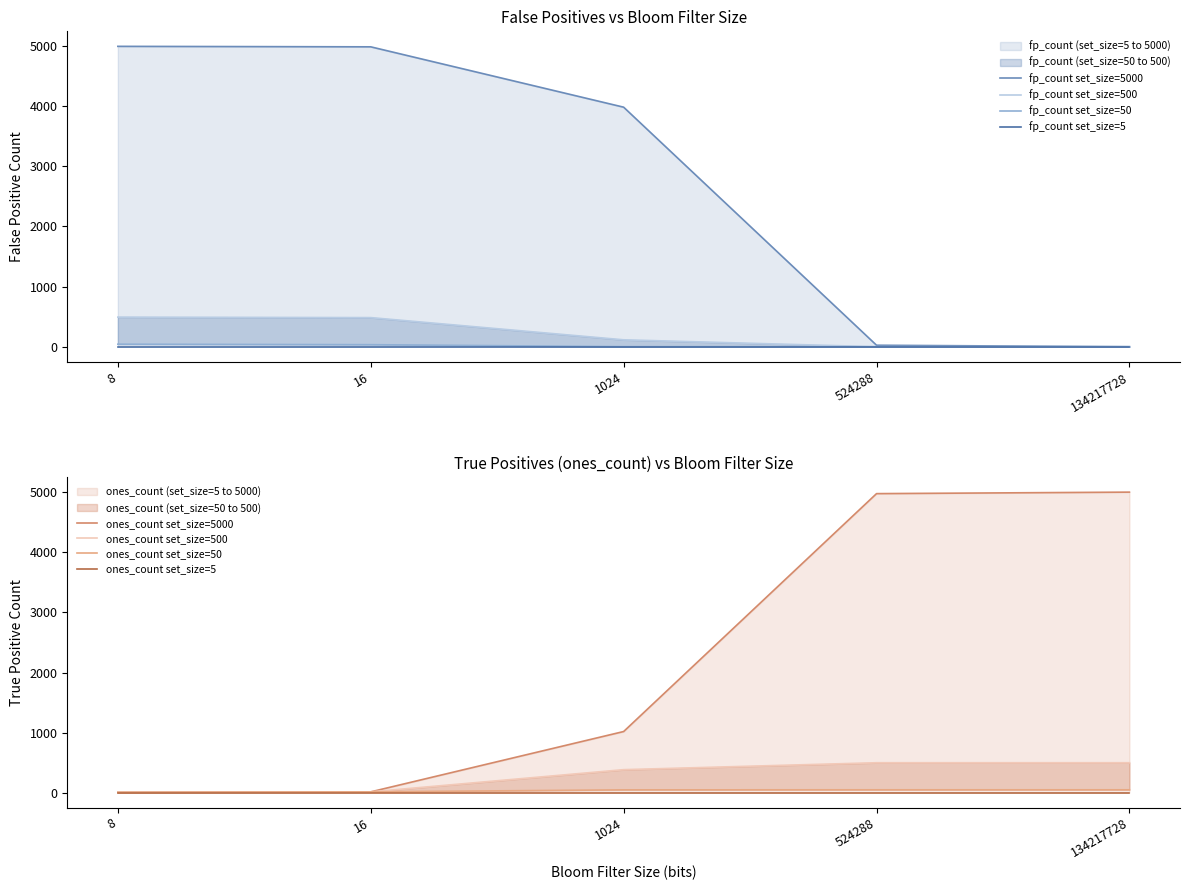

Where is fp_count_set50 nearest to the value 21?

16